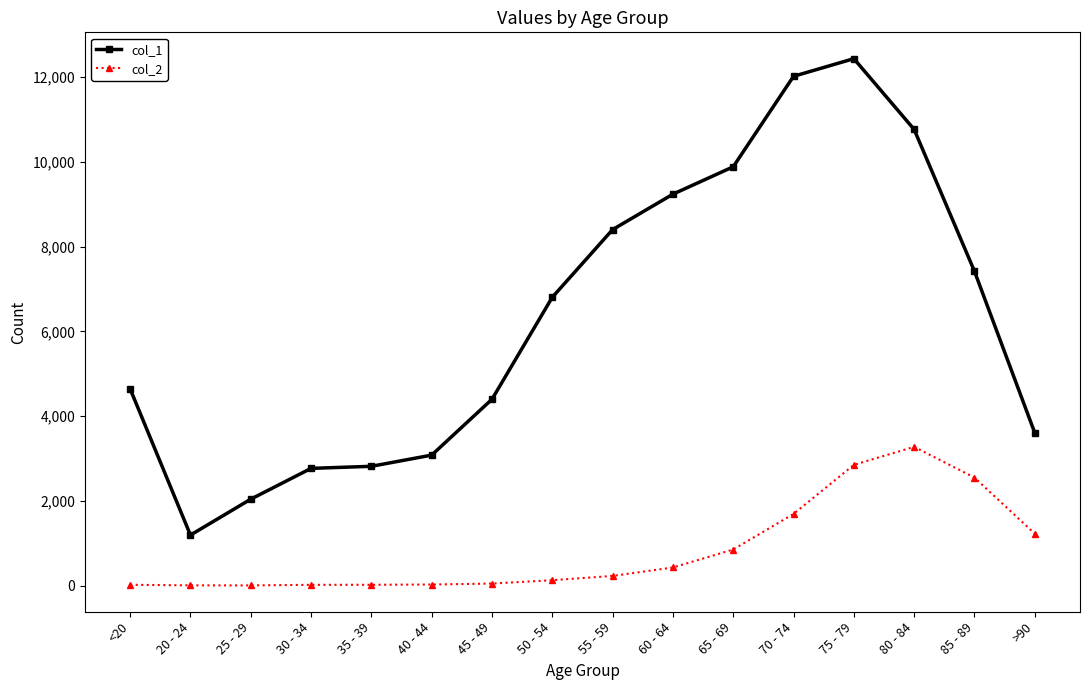

What is the minimum value shown in the chart?

3